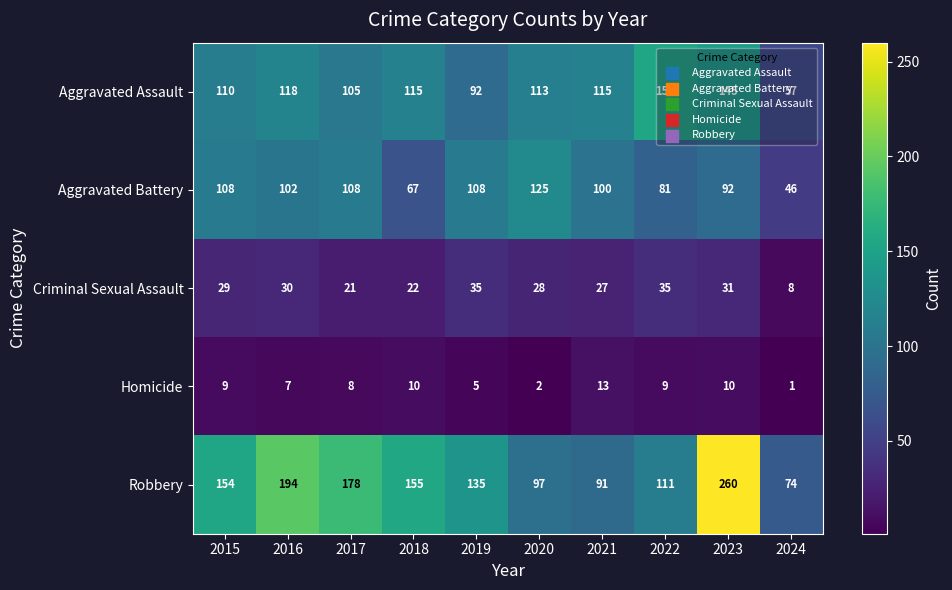

Is the value of Robbery at 2019 greater than the value of Aggravated Battery at 2019?

Yes